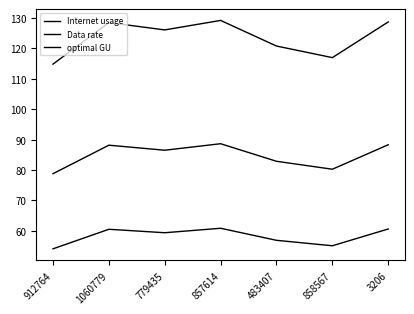

What is the difference between the second highest and minimum values in the Internet usage series?

13.9